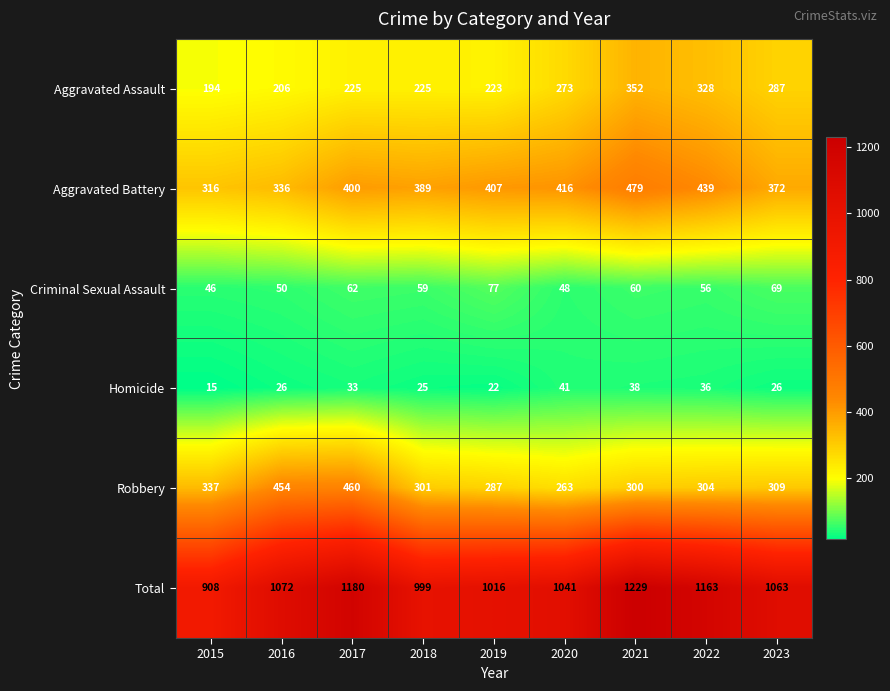

What is the maximum value shown in the chart?

1229